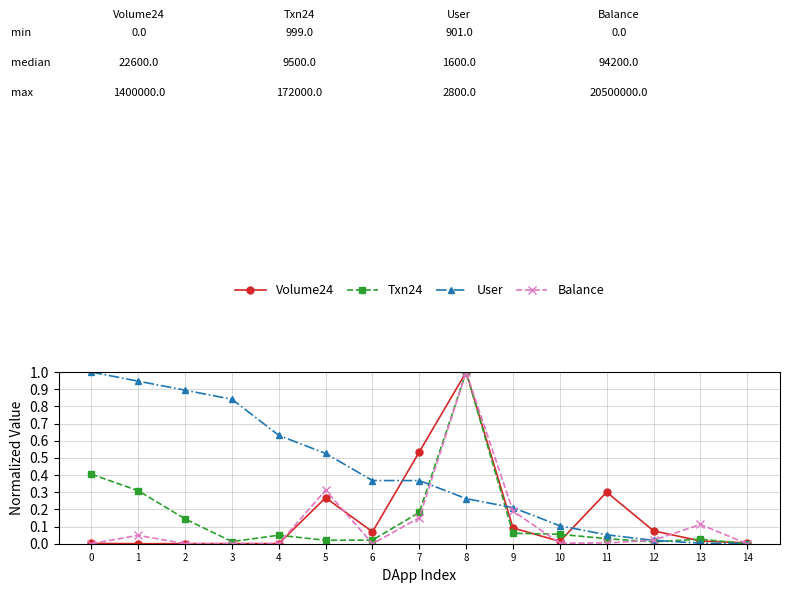

Which series changed the most between 2 and 10?

User